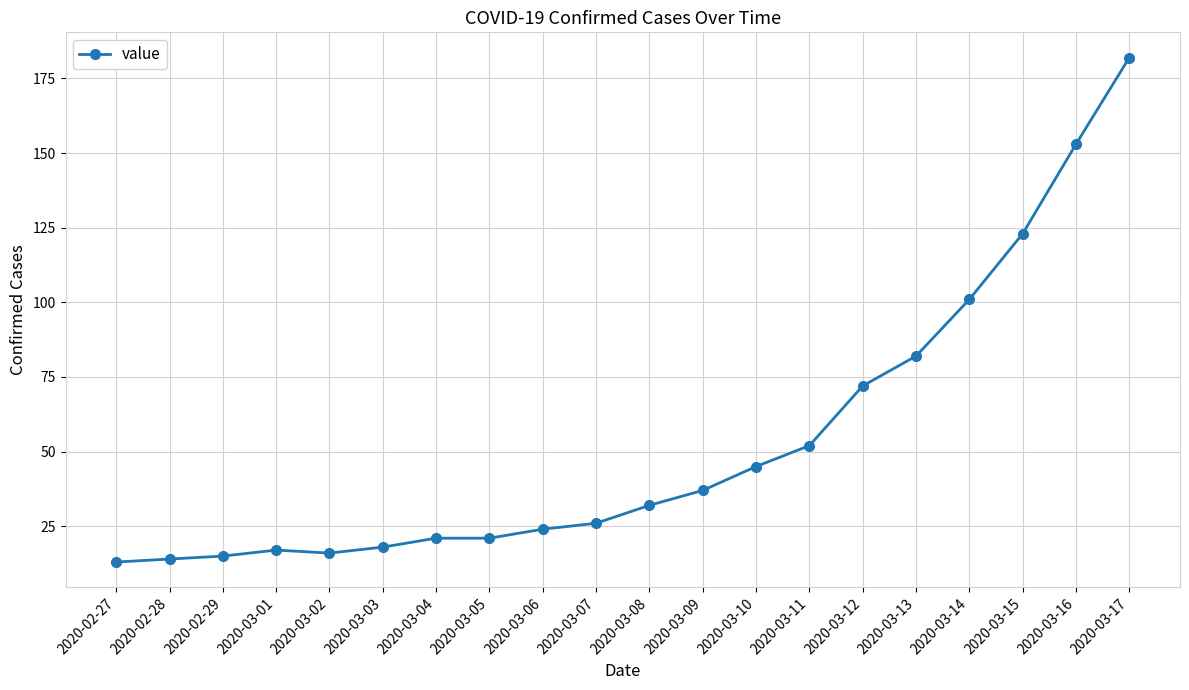

The chart shows a value of 21 at 2020-03-04. True or false?

True